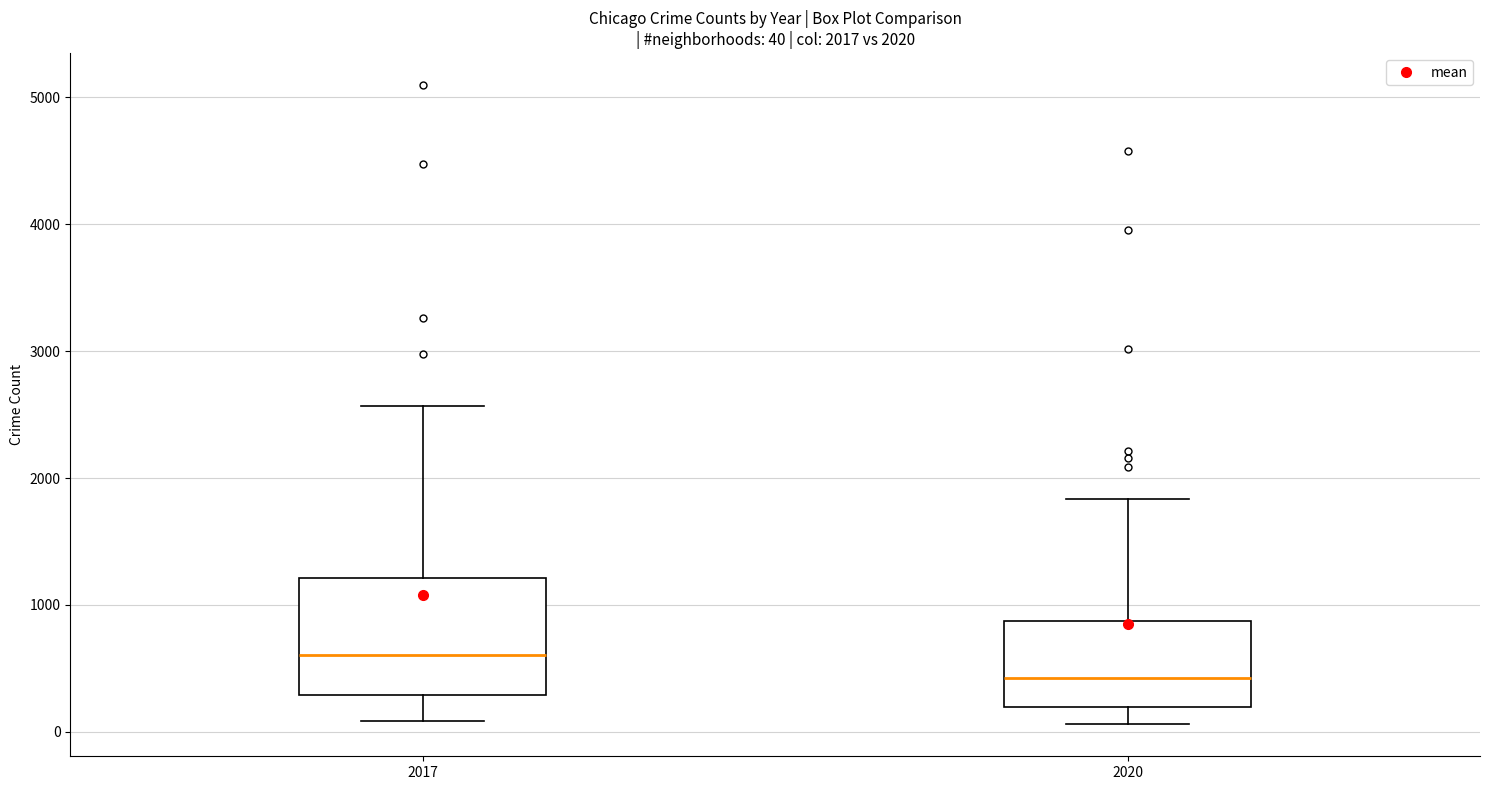

Comparing the boxes themselves (not the whiskers), which one is the tallest?

2017